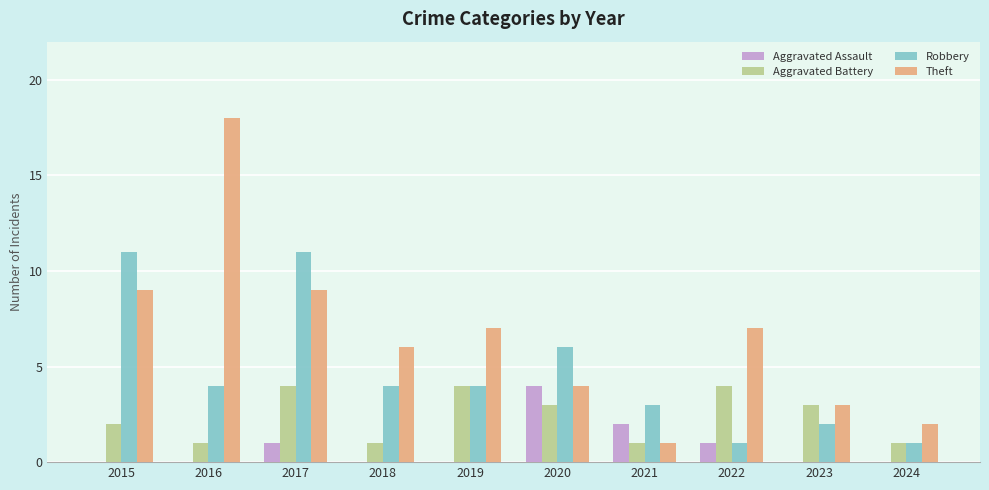

Is the value of Aggravated Battery at 2015 greater than the value of Aggravated Assault at 2022?

Yes